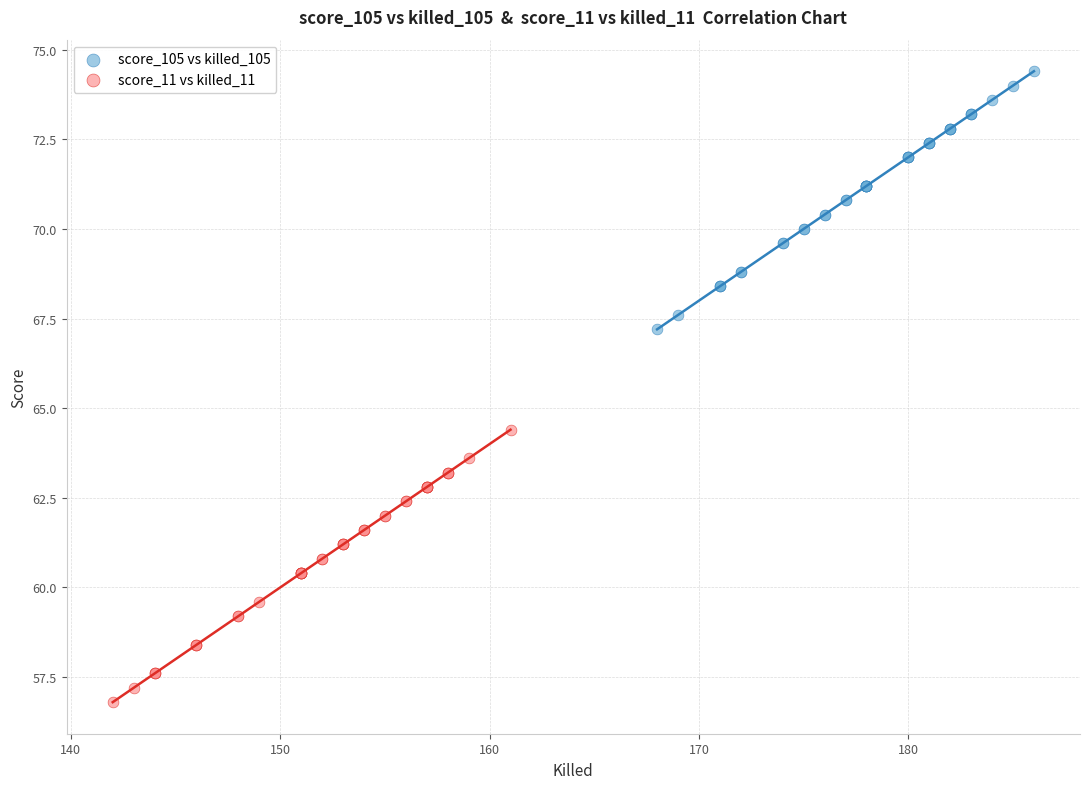

Which series reaches the minimum Y coordinate?

score_11 vs killed_11